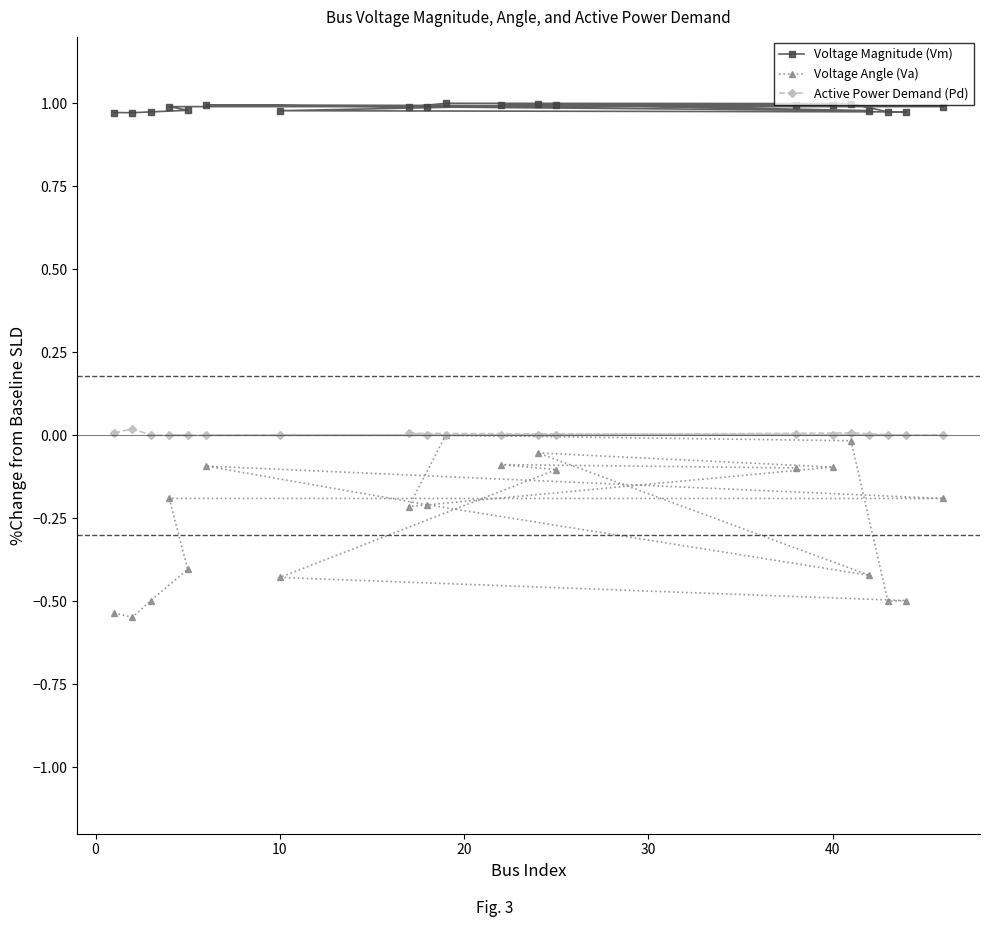

At 40, list the series in order from largest to smallest.

Voltage Magnitude (Vm), Active Power Demand (Pd), Voltage Angle (Va)